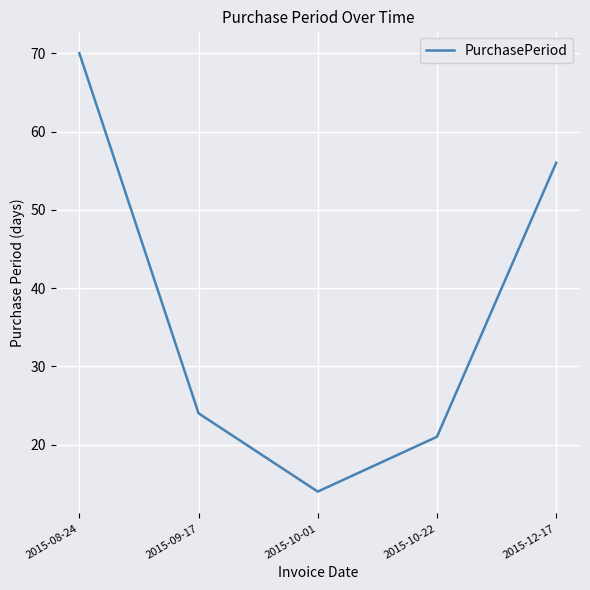

How many interior local valleys (lower than both neighbors) does the data have?

1